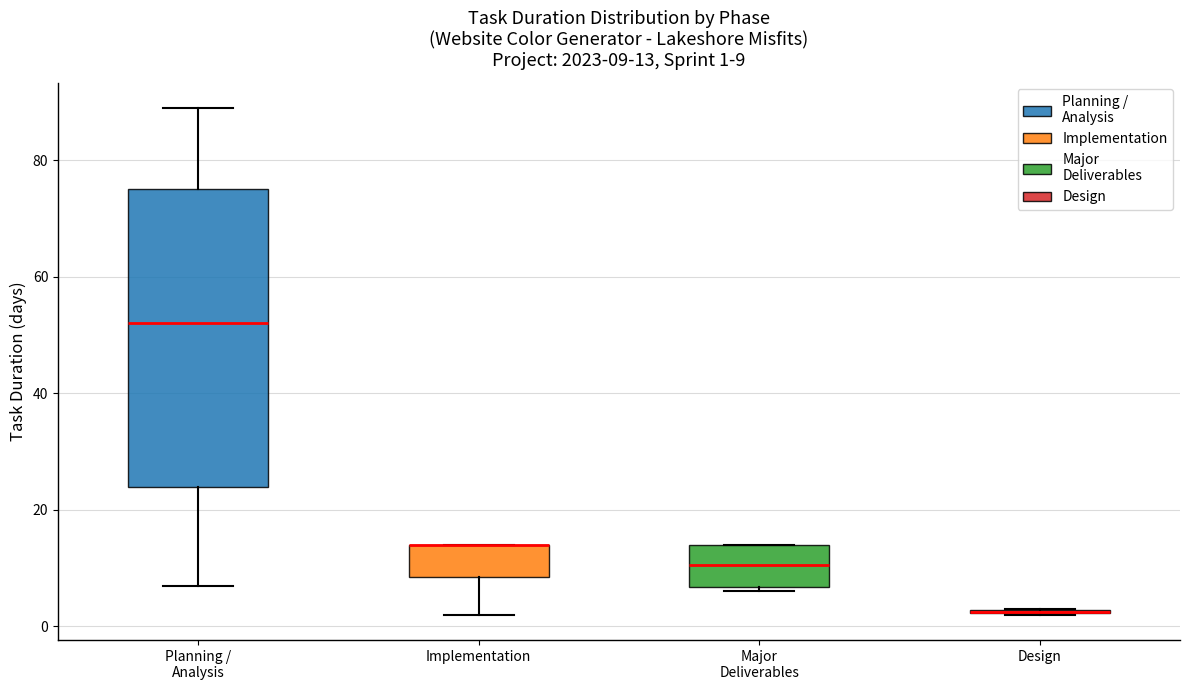

Which box is the tallest, from its lower edge to its upper edge?

Planning / Analysis